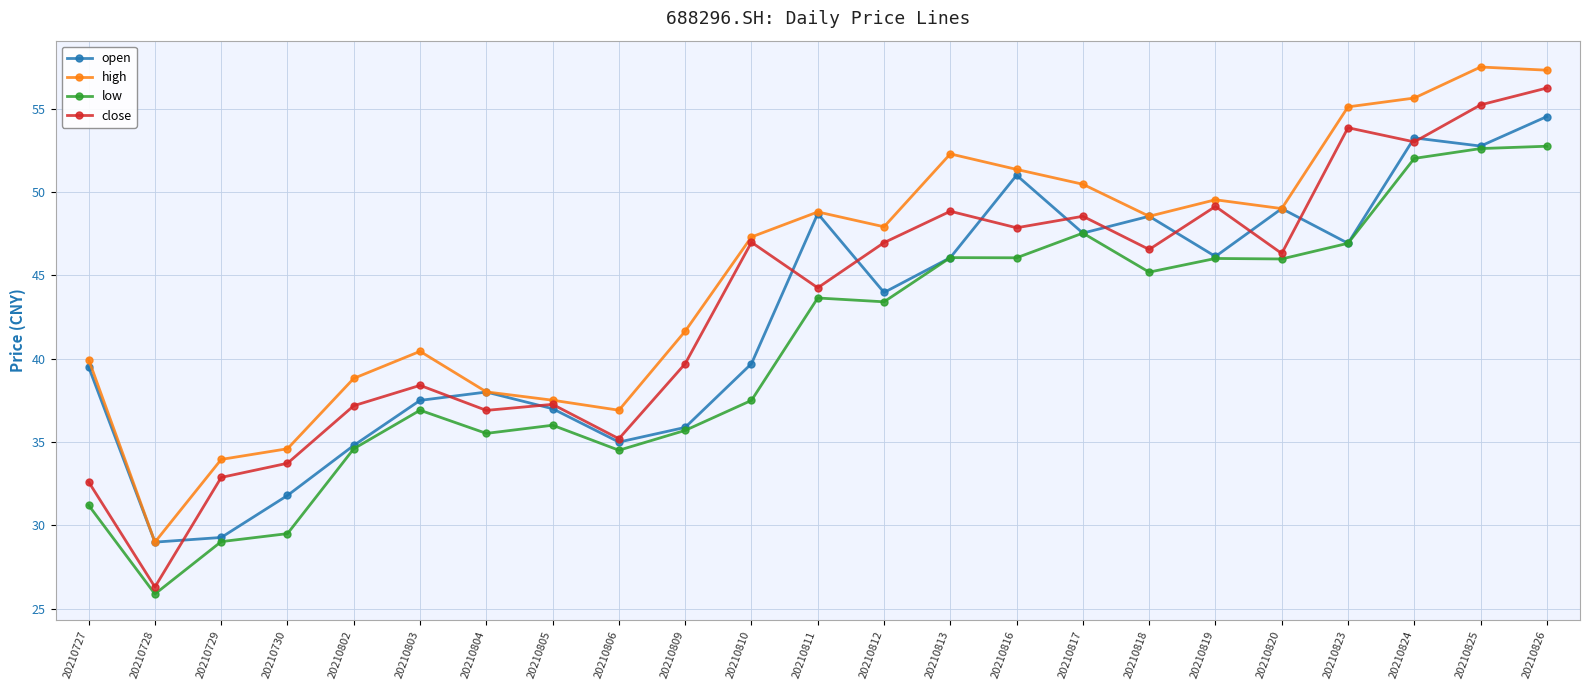

True or false: close has a value of 38.4 at 20210803.

True